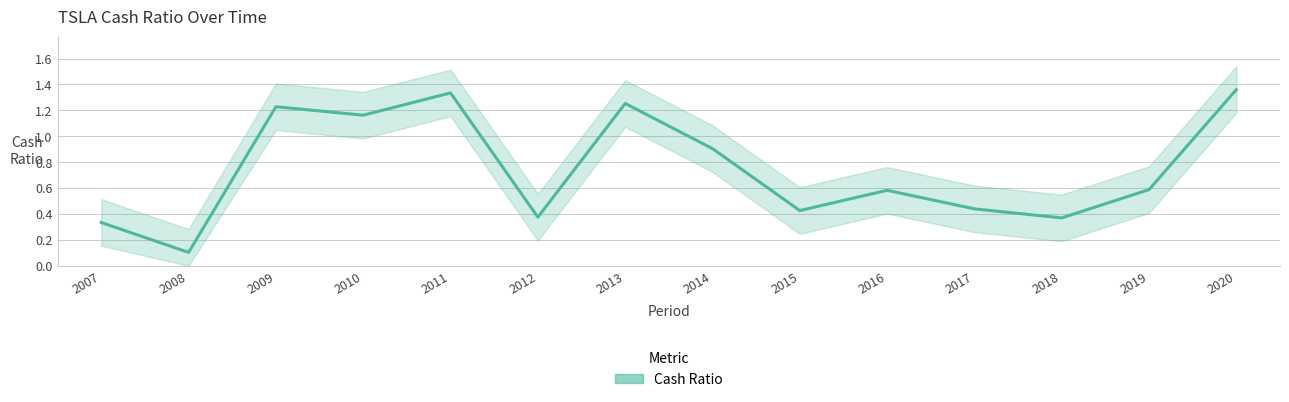

Where is the first local maximum?

2009